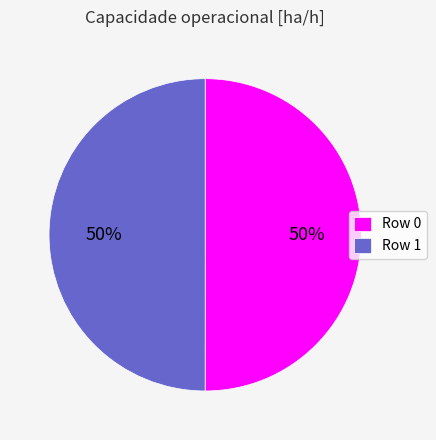

To the nearest percent, what is the average slice percentage?

50%